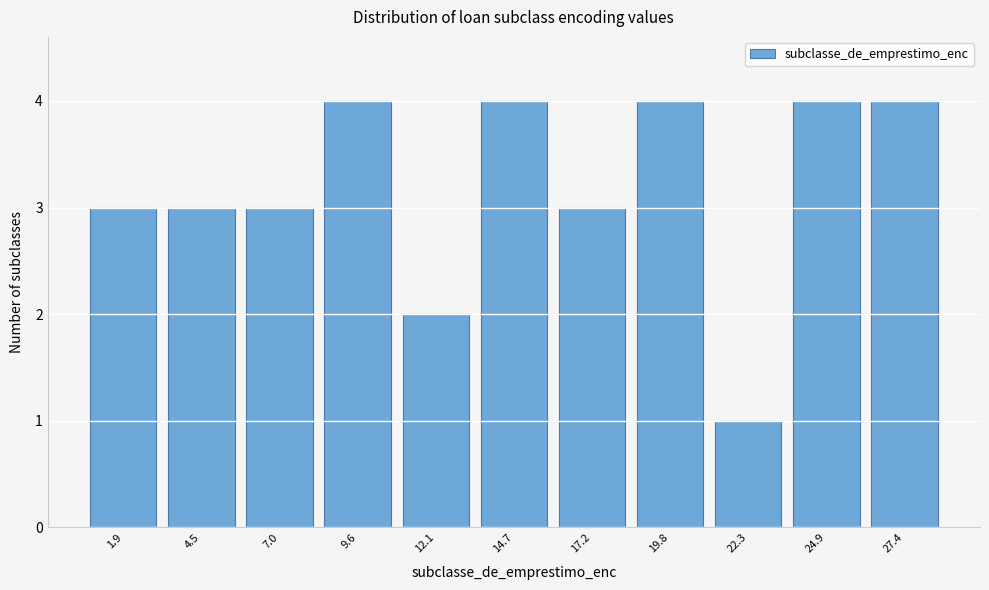

Reading left to right, transcribe all the data shown in this chart.

1.9=3	4.5=3	7.0=3	9.6=4	12.1=2	14.7=4	17.2=3	19.8=4	22.3=1	24.9=4	27.4=4